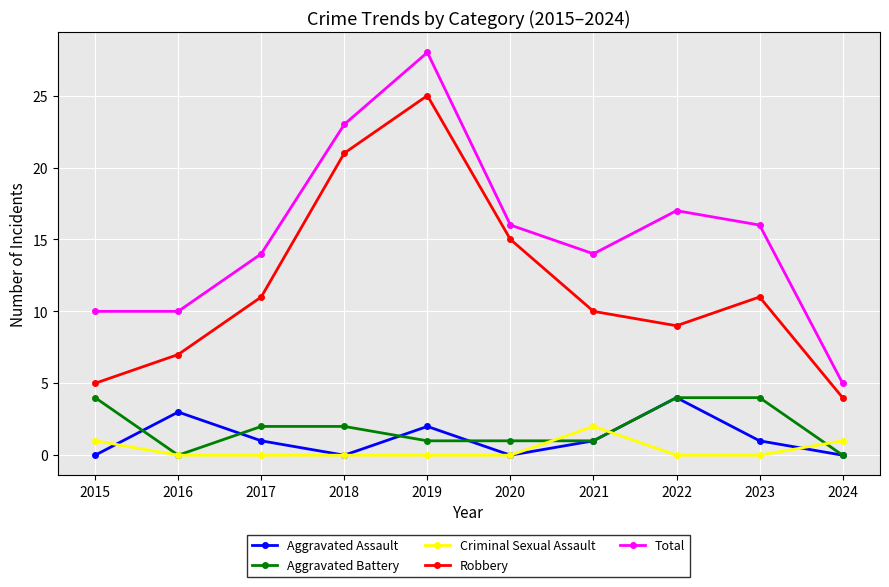

What is the difference between the maximum and minimum values in the Total series?

23